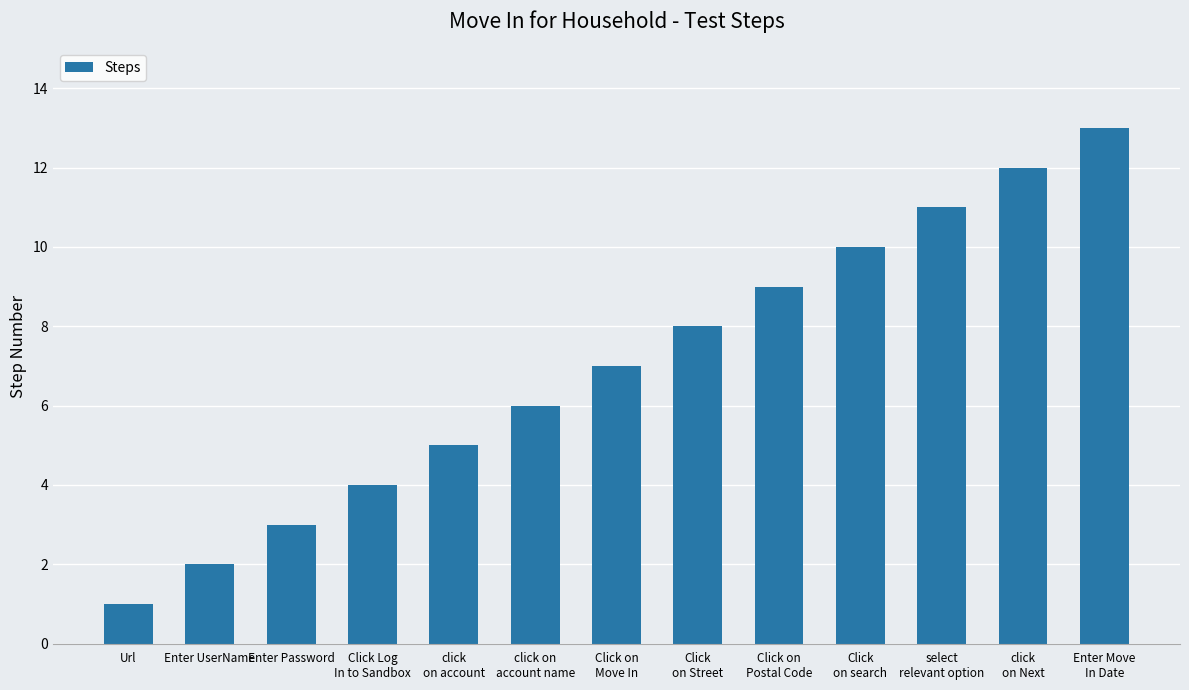

Is it true that the value at select
relevant option is 11?

True